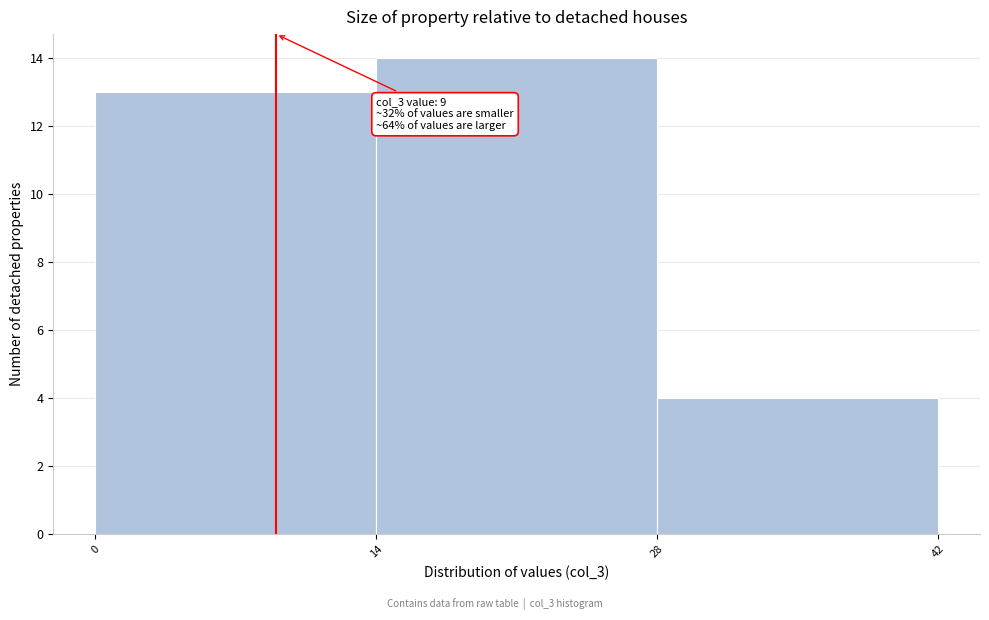

Which range on the x-axis has the tallest bar?

14 to 28